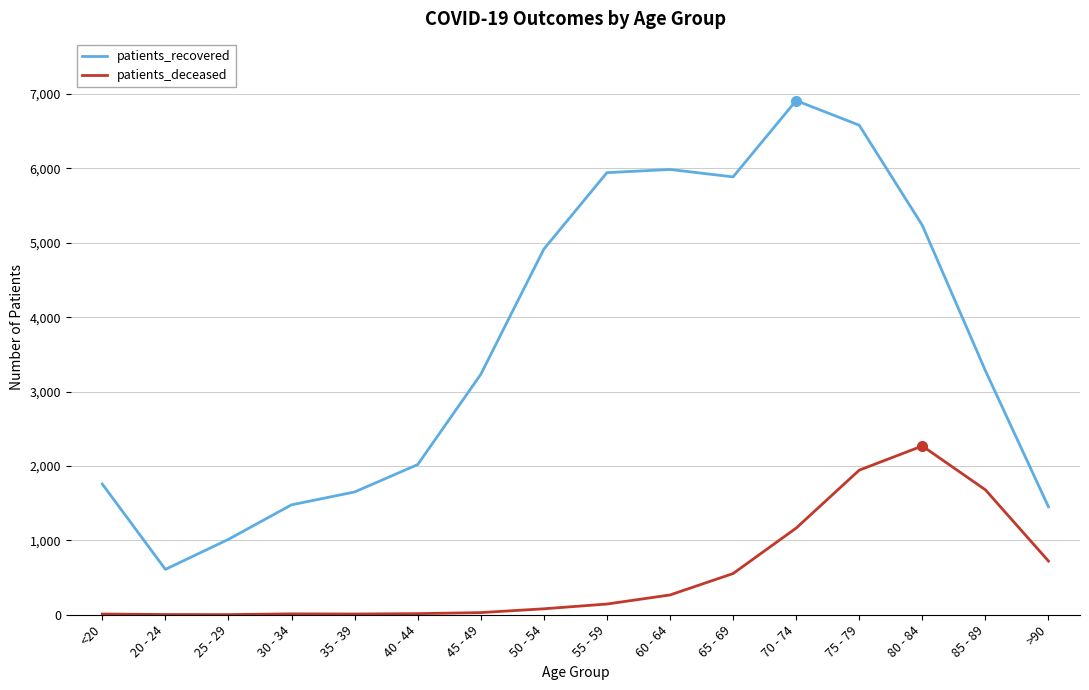

What position from the right is >90?

1